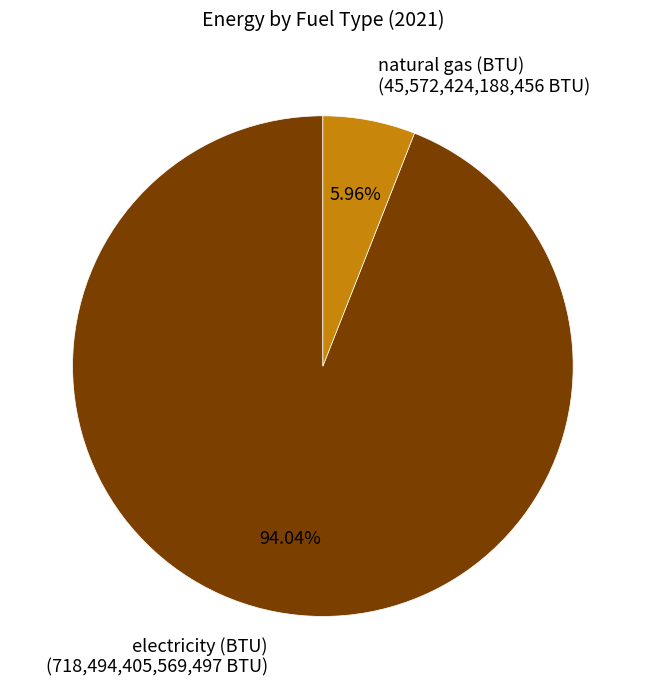

Between electricity (BTU) (718,494,405,569,497 BTU) and natural gas (BTU) (45,572,424,188,456 BTU), which is larger?

electricity (BTU) (718,494,405,569,497 BTU)